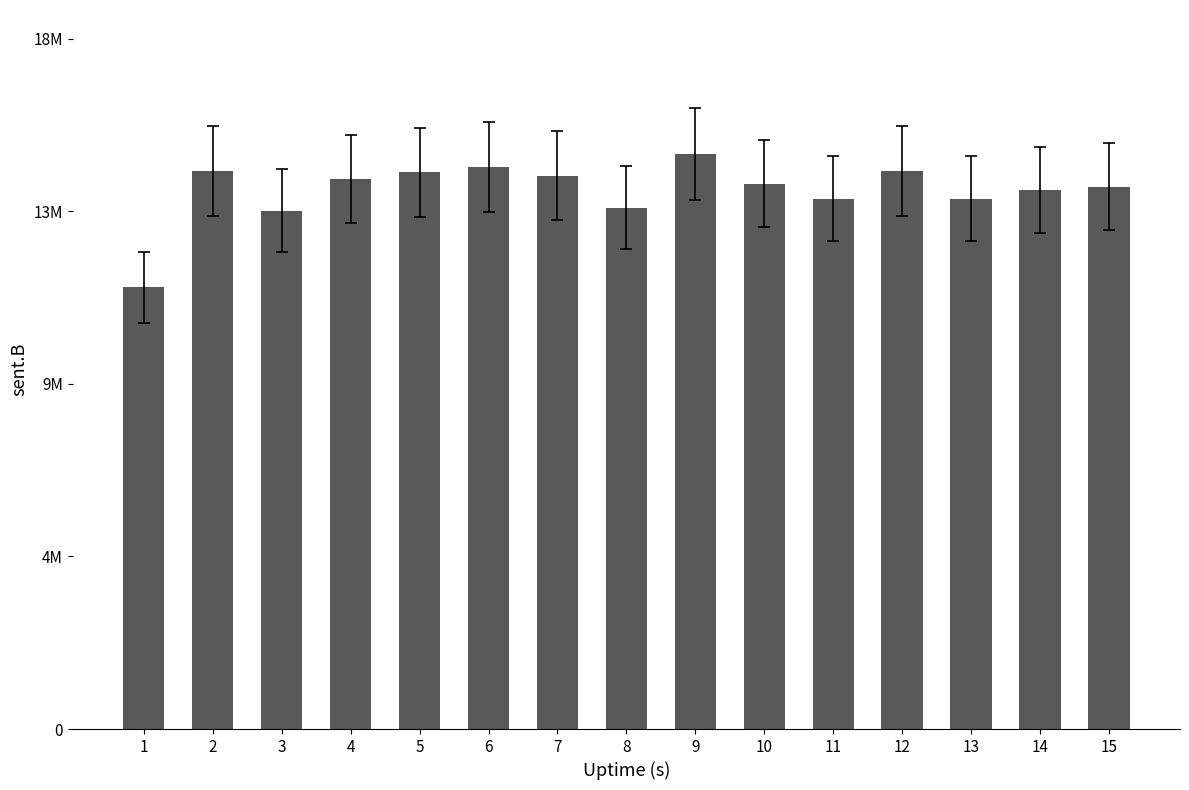

Does the chart contain any negative values?

No